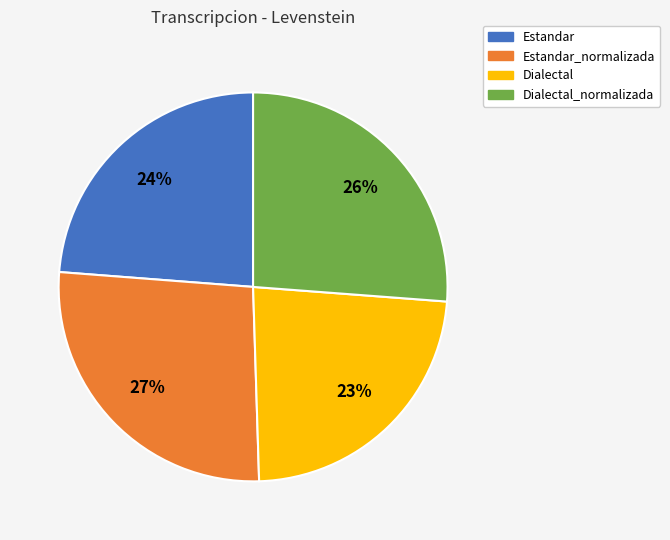

How many segments does this pie chart have?

4